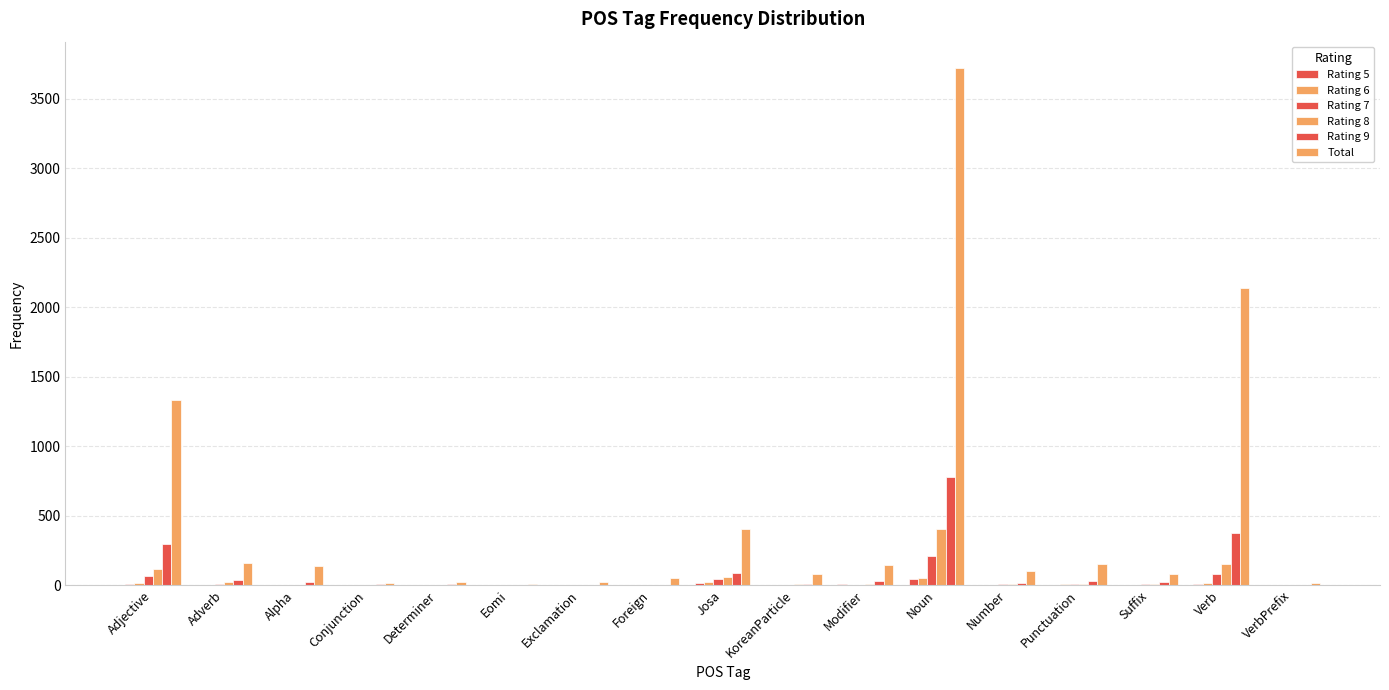

What position from the left is Adverb?

2